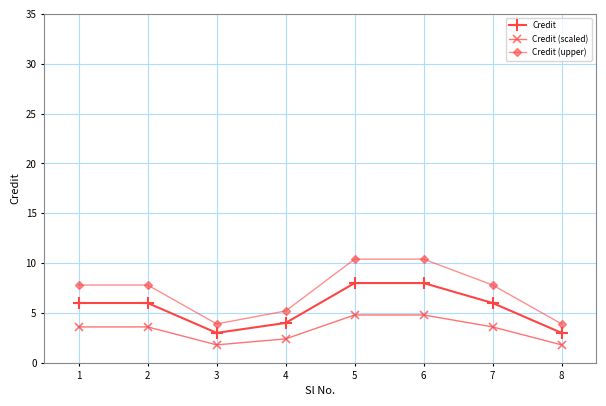

The Credit (upper) series shows 3.2 at 1. True or false?

False